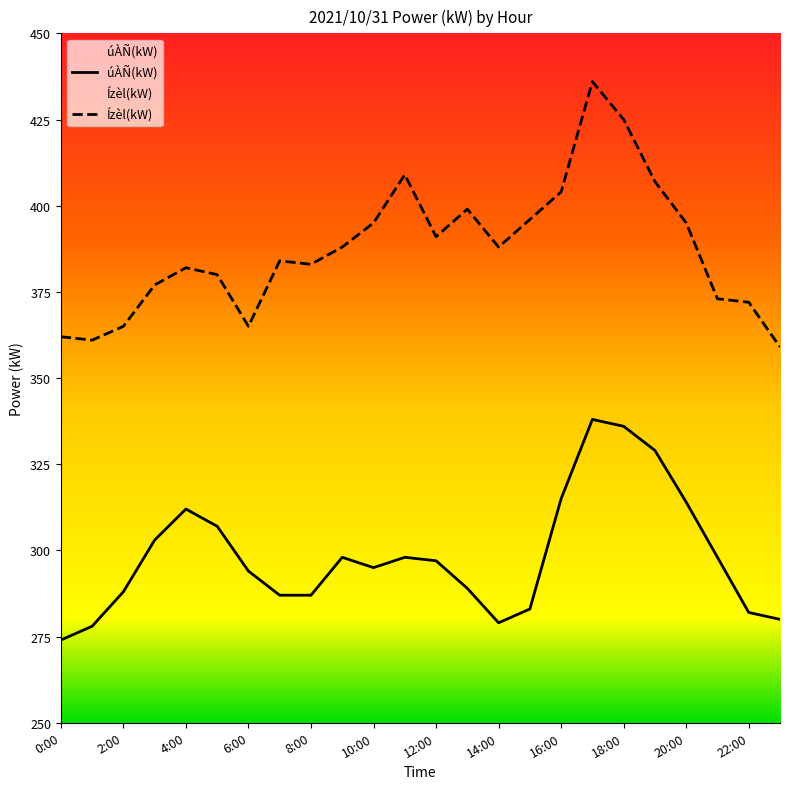

What is the lowest value of the úÀÑ(kW) series?

274